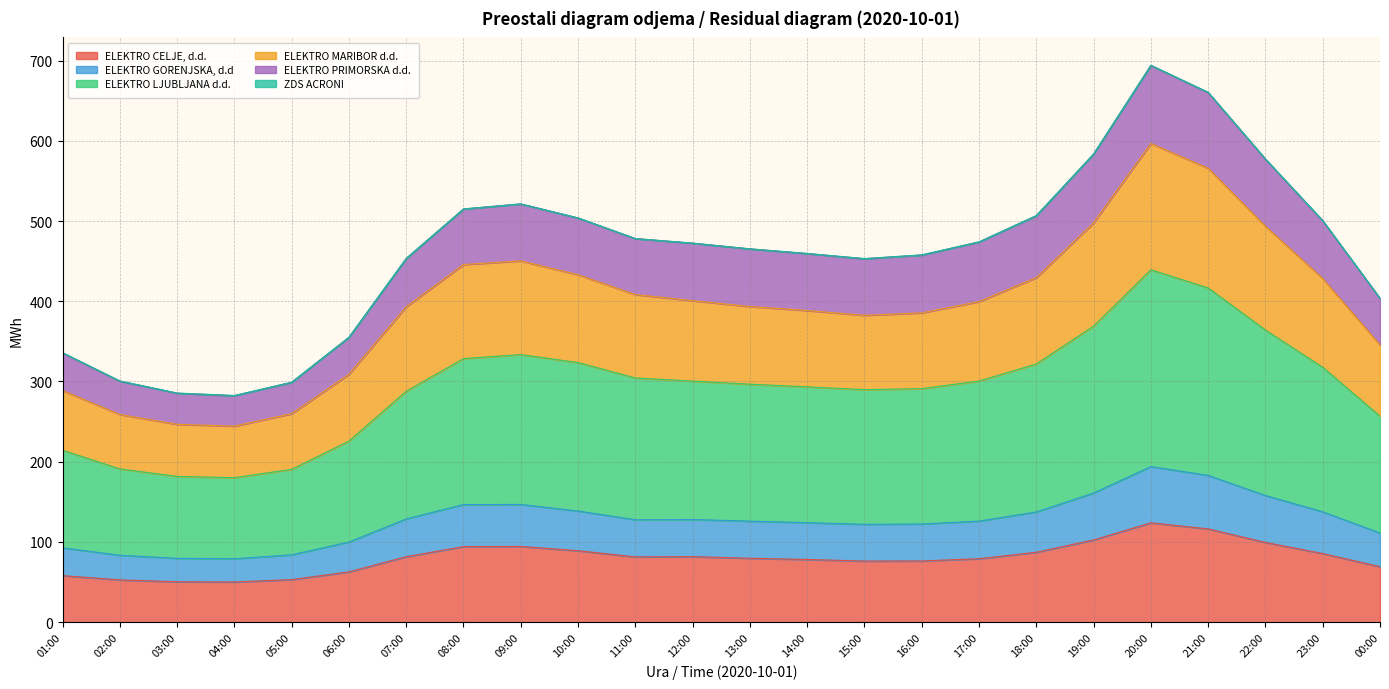

At which category is the sum across all series the highest?

20:00